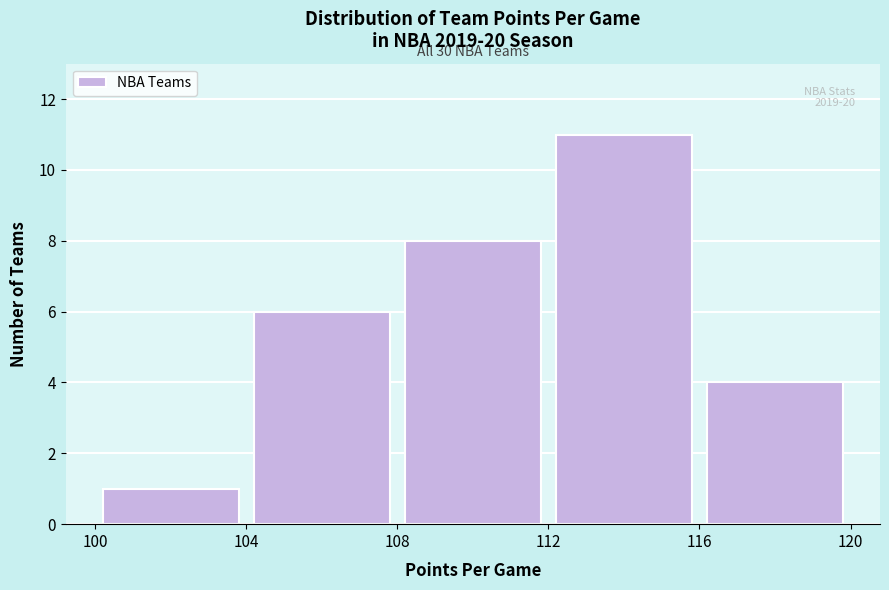

Which range on the x-axis has the tallest bar?

112 to 116